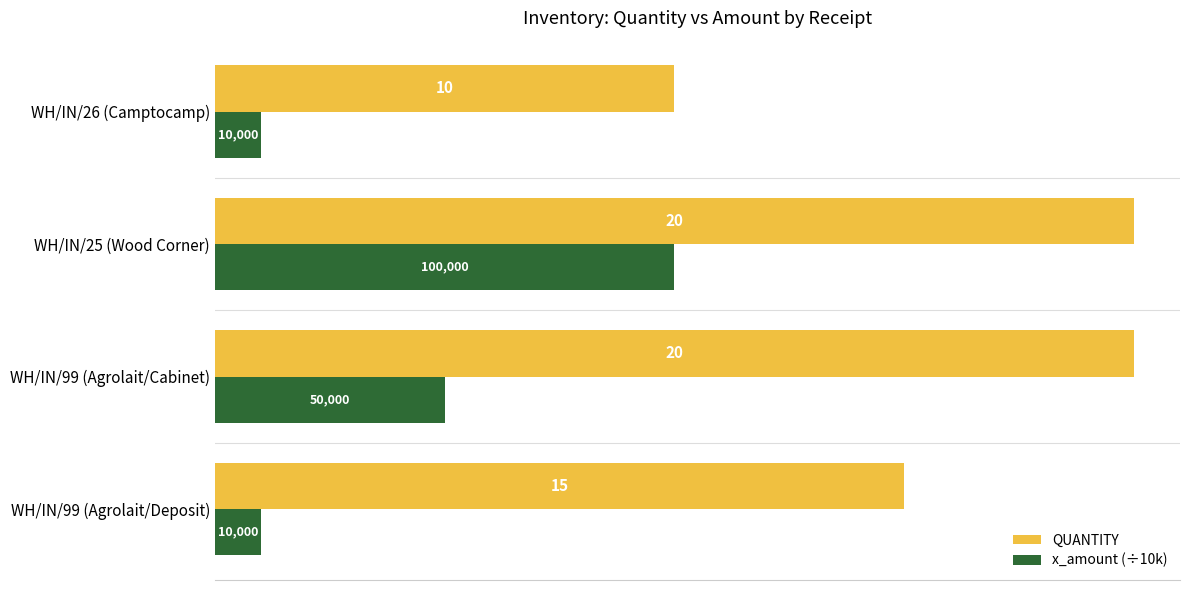

What is the minimum value for x_amount (÷10k)?

1